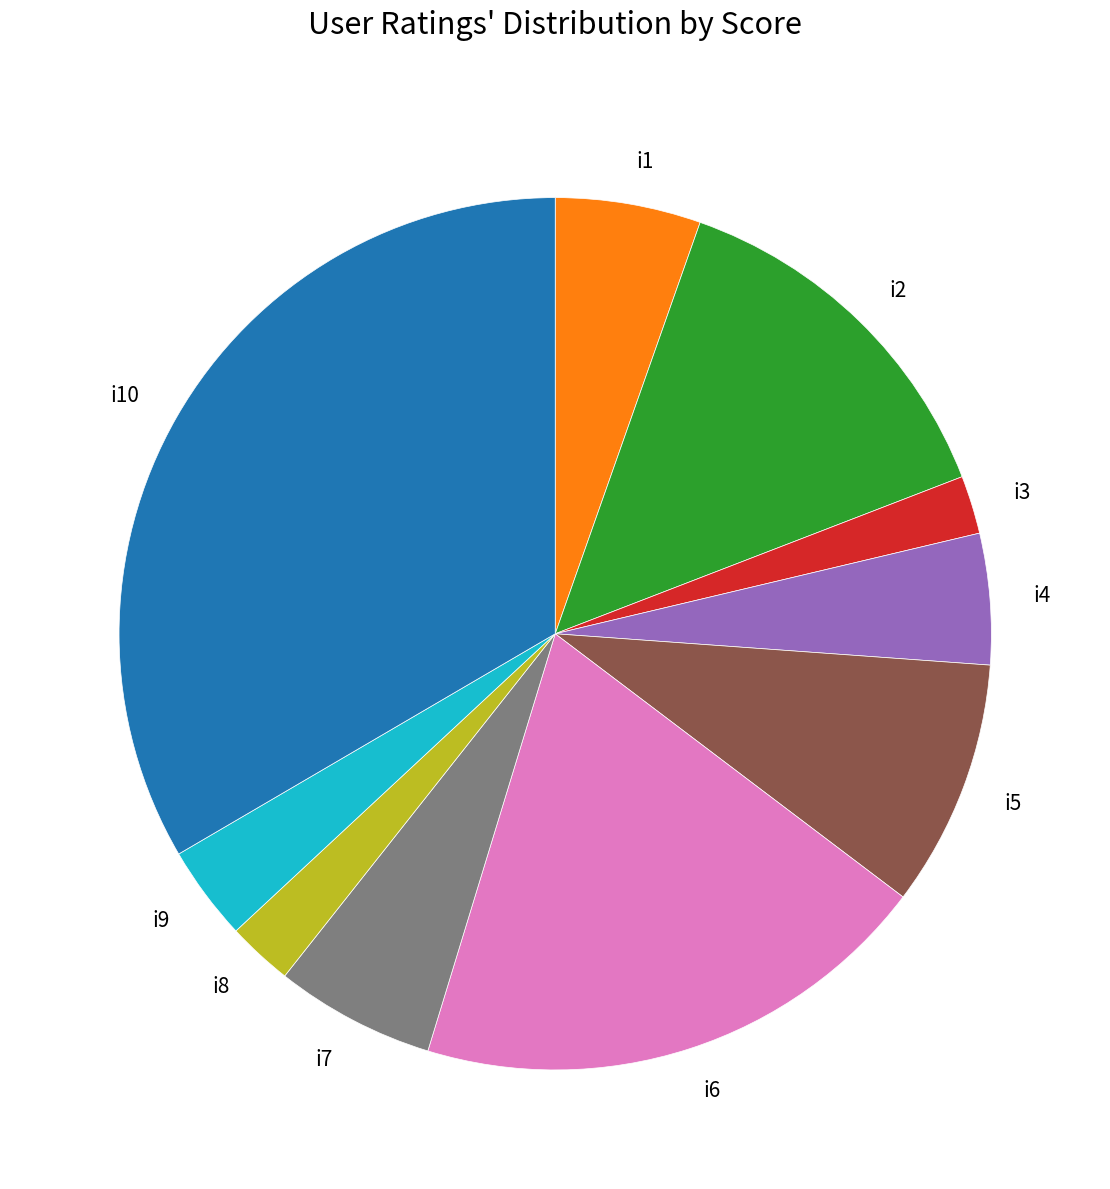

How many slices are in this pie chart?

10